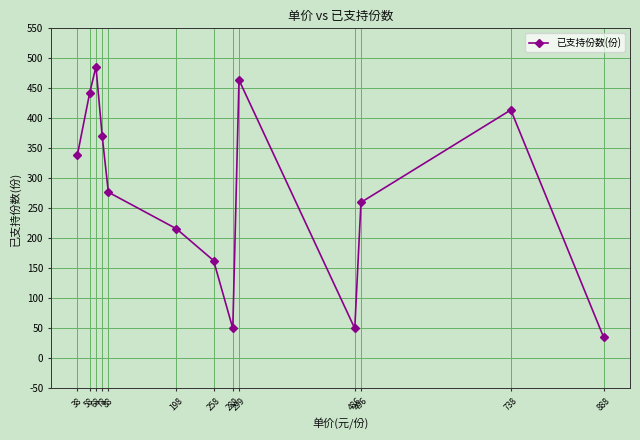

What is the sum of the values at 68 and 198?

702